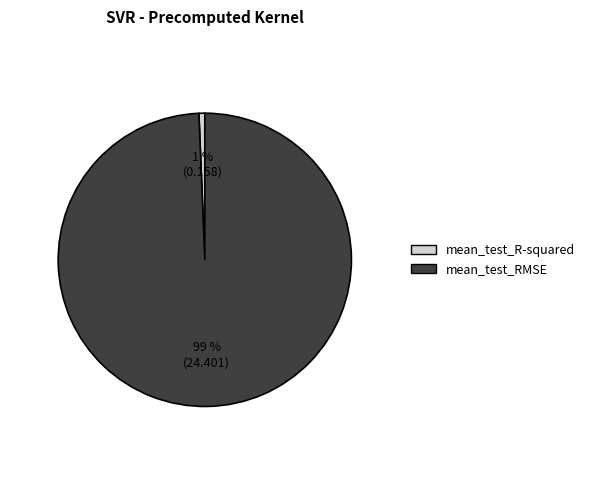

To the nearest percent, what portion does mean_test_RMSE represent?

99%